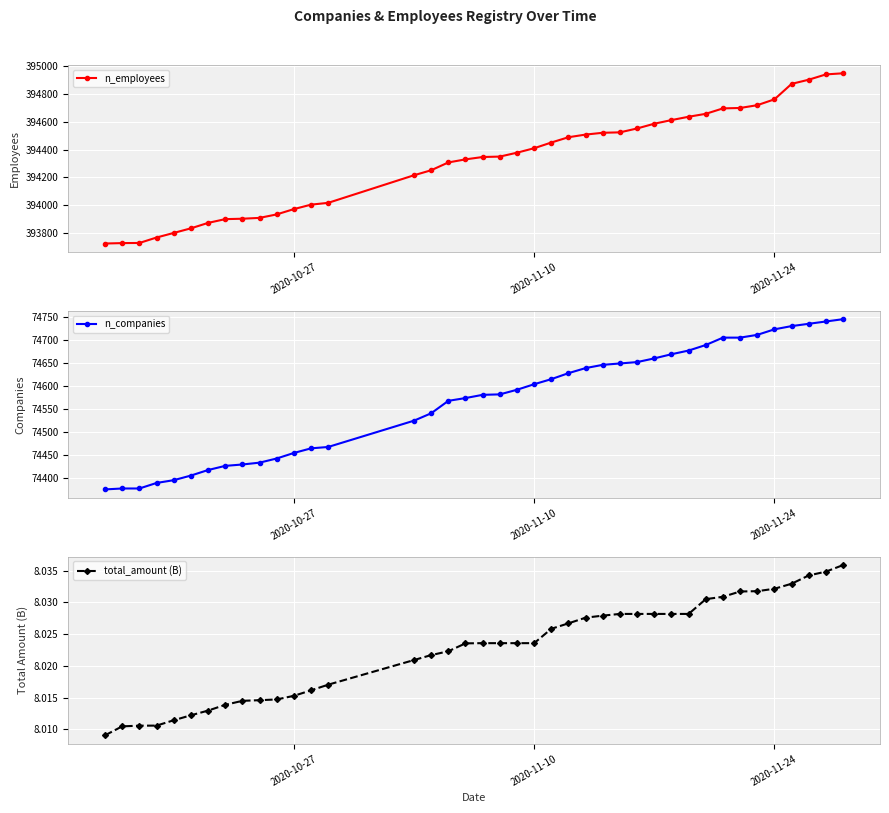

How many categories are shown in the chart?

40